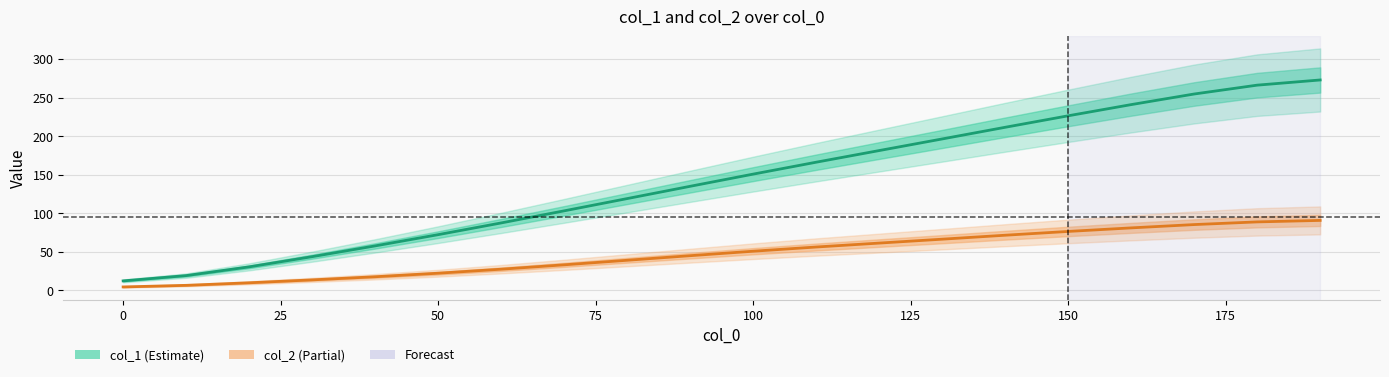

Which series has the largest total across all categories?

col_1